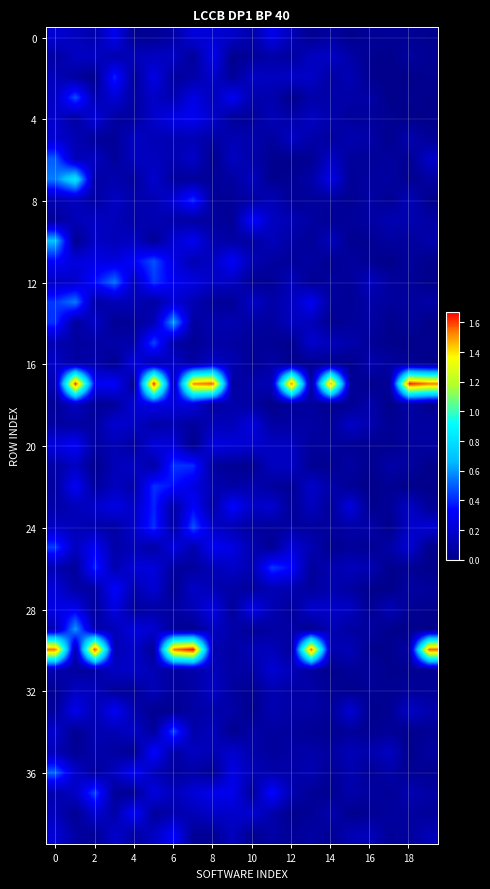

At how many categories does at least one series exceed 0?

20